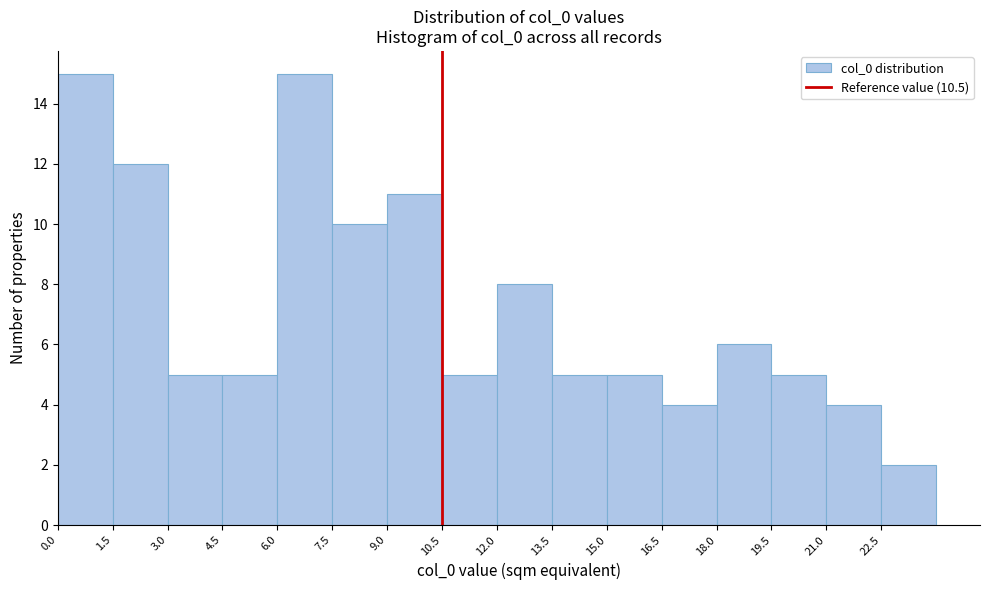

Reading left to right, transcribe this chart: for each bar, give the range it covers on the x-axis and its height. Neither the bar edges nor the heights are printed on the chart, so give them approximately, as read against the axes.

0.0 to 1.5: 15
1.5 to 3.0: 12
3.0 to 4.5: 5
4.5 to 6.0: 5
6.0 to 7.5: 15
7.5 to 9.0: 10
9.0 to 10.5: 11
10.5 to 12.0: 5
12.0 to 13.5: 8
13.5 to 15.0: 5
15.0 to 16.5: 5
16.5 to 18.0: 4
18.0 to 19.5: 6
19.5 to 21.0: 5
21.0 to 22.5: 4
22.5 to 24.0: 2